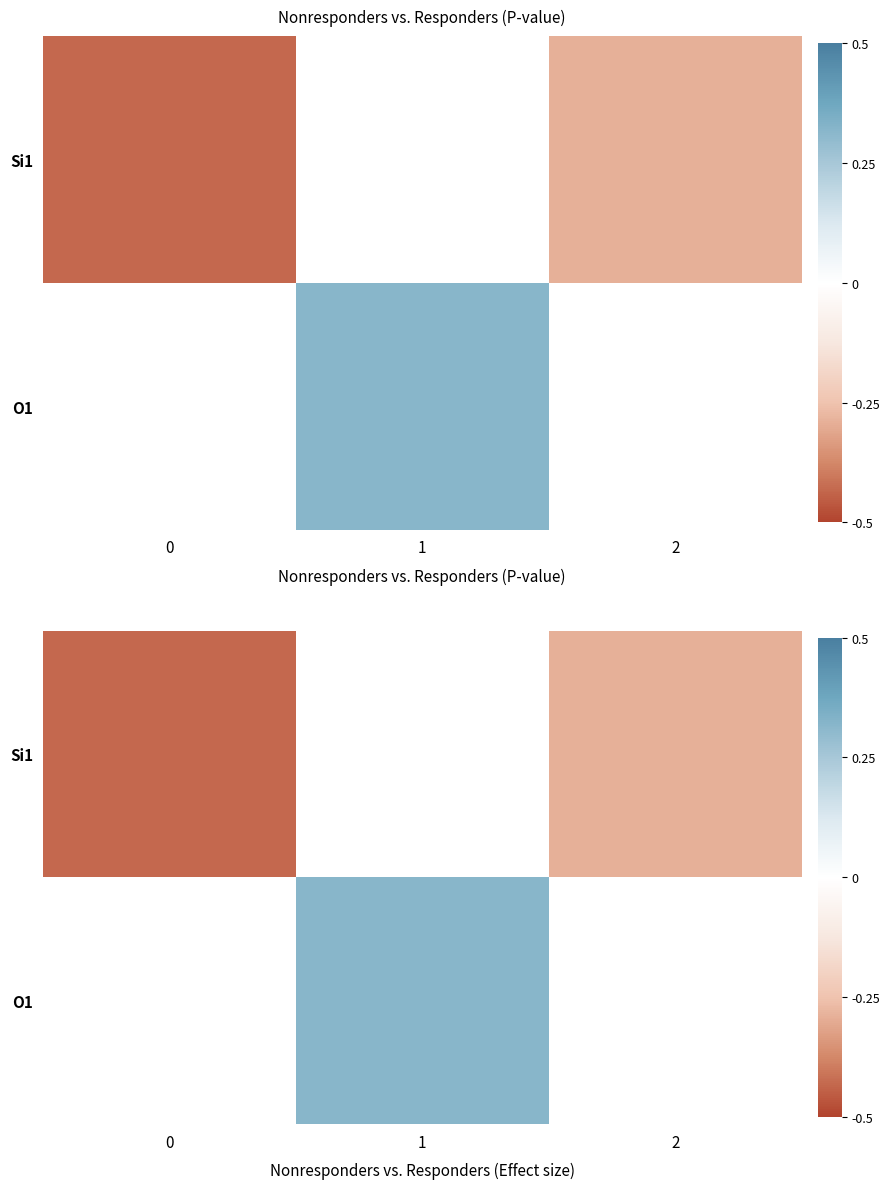

List the series in order of their peak value, highest first.

row_0, row_1